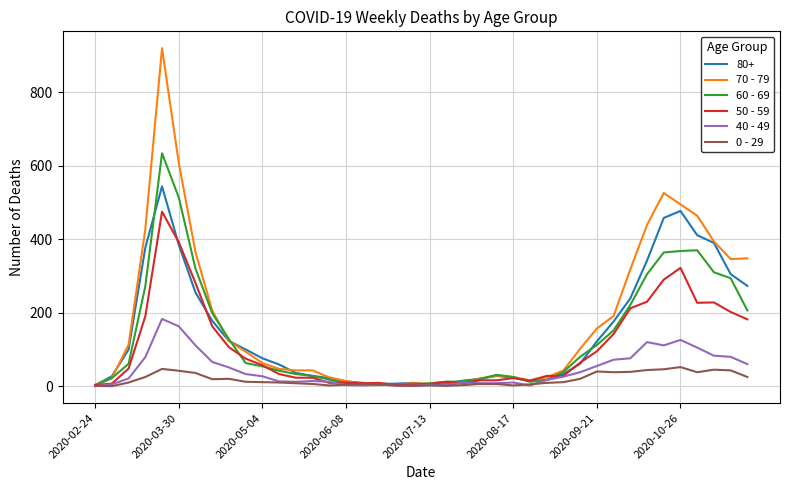

What is the maximum value shown in the chart?

920